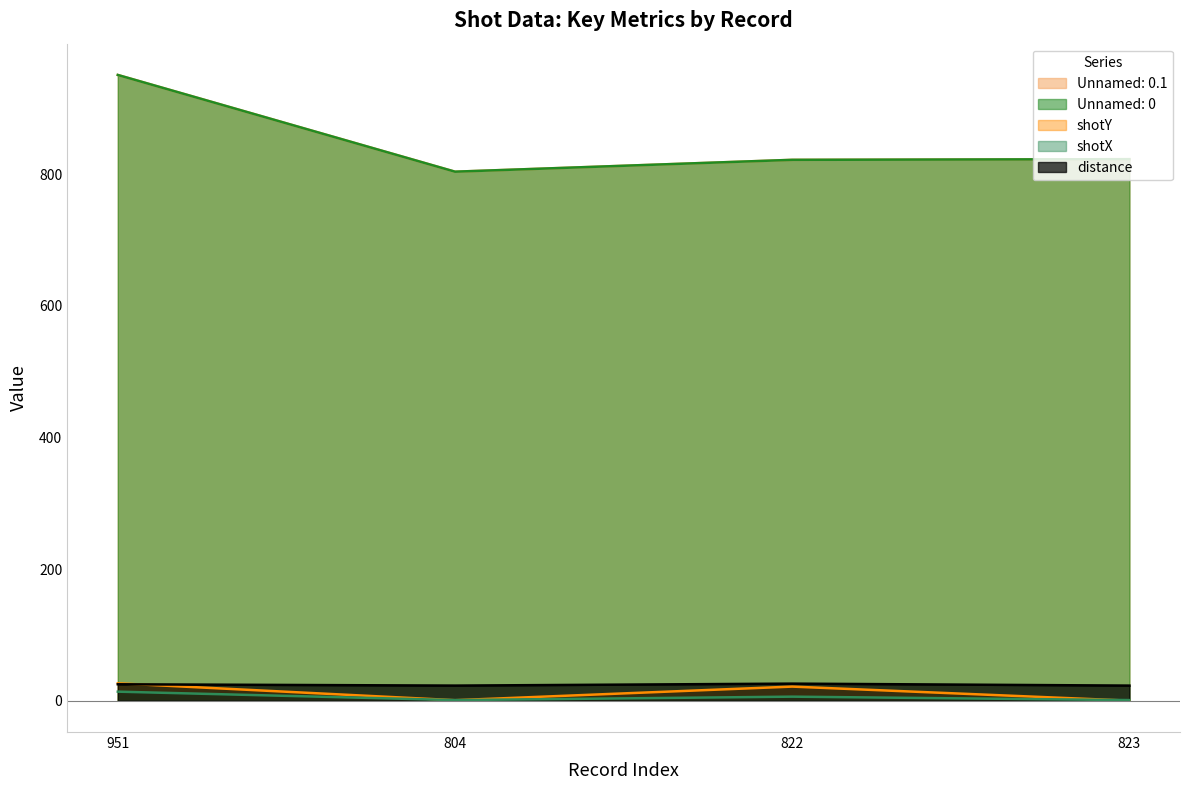

Read the shotX value at 804.

1.0